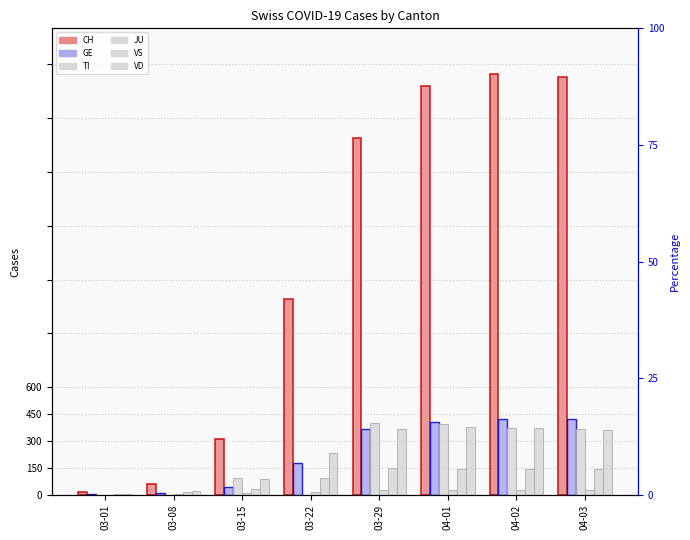

How many bars are there in total?

48